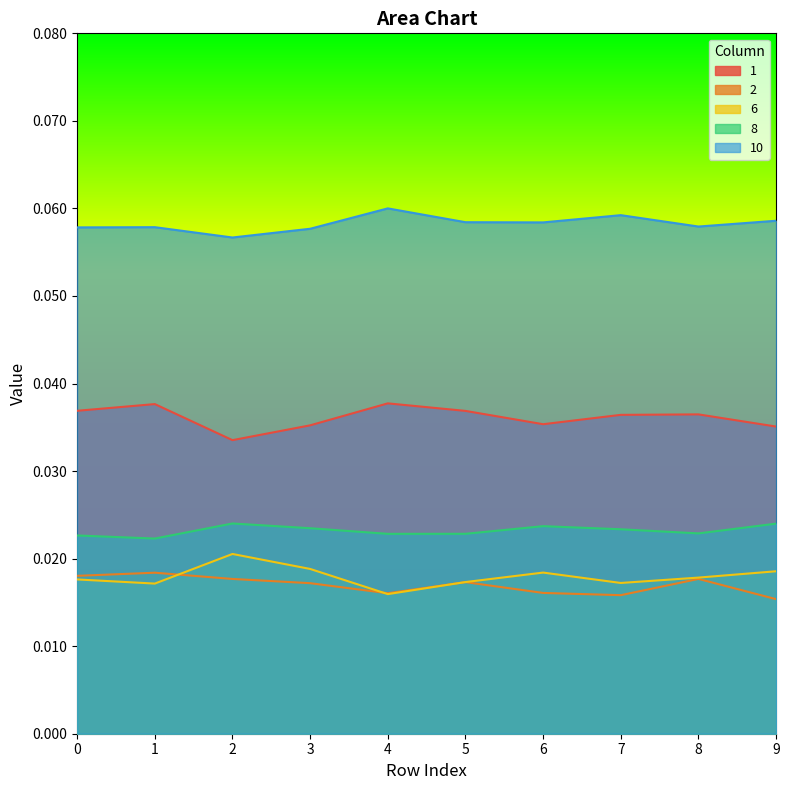

Which series has the widest spread of values?

6